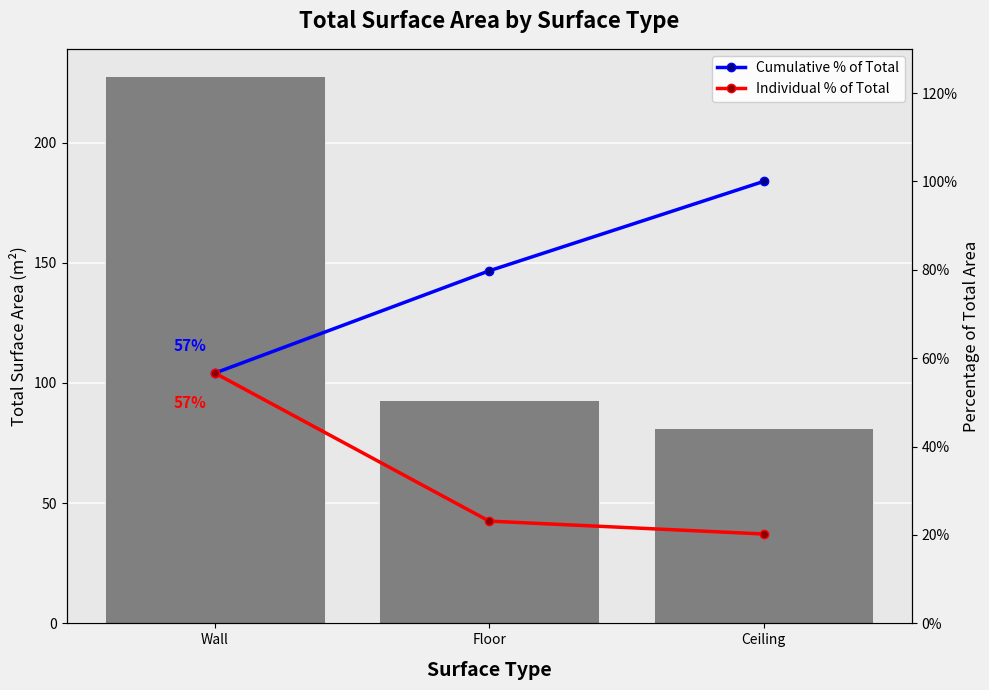

How many data points in Surface Area are above 92?

2